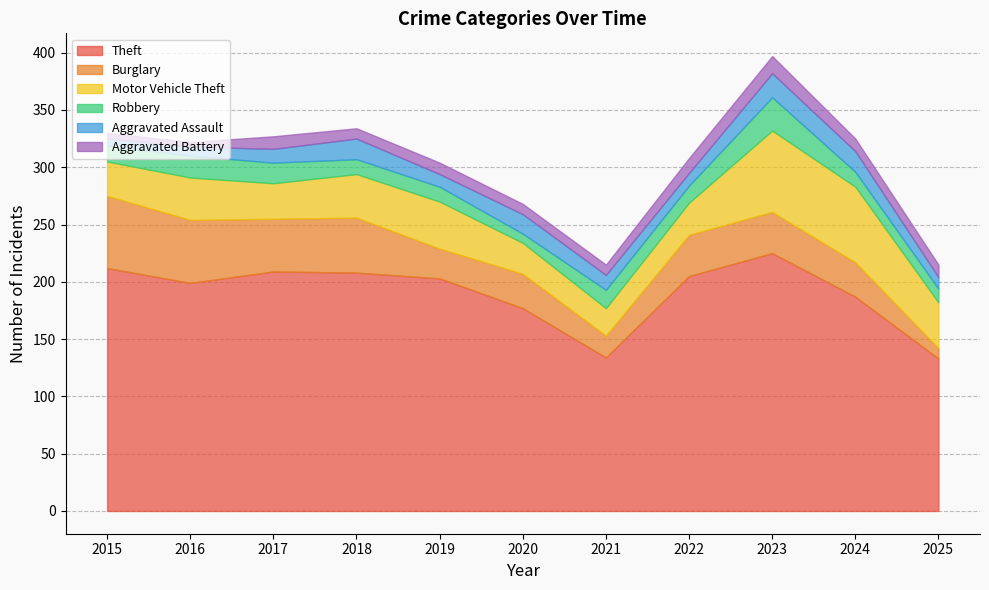

Rank the series at 2019 from lowest to highest value.

Aggravated Battery, Aggravated Assault, Robbery, Burglary, Motor Vehicle Theft, Theft